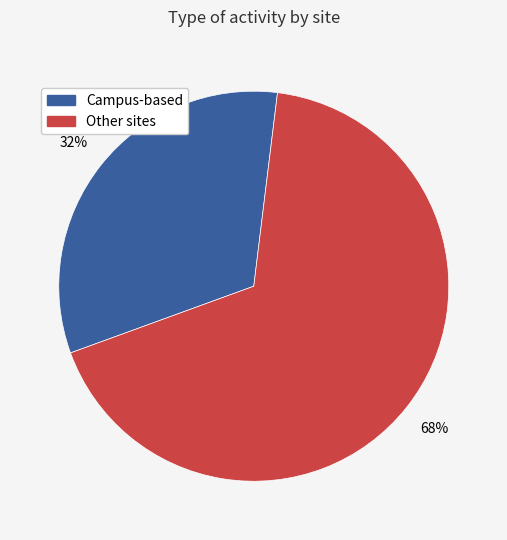

To the nearest percent, what is the average slice percentage?

50%